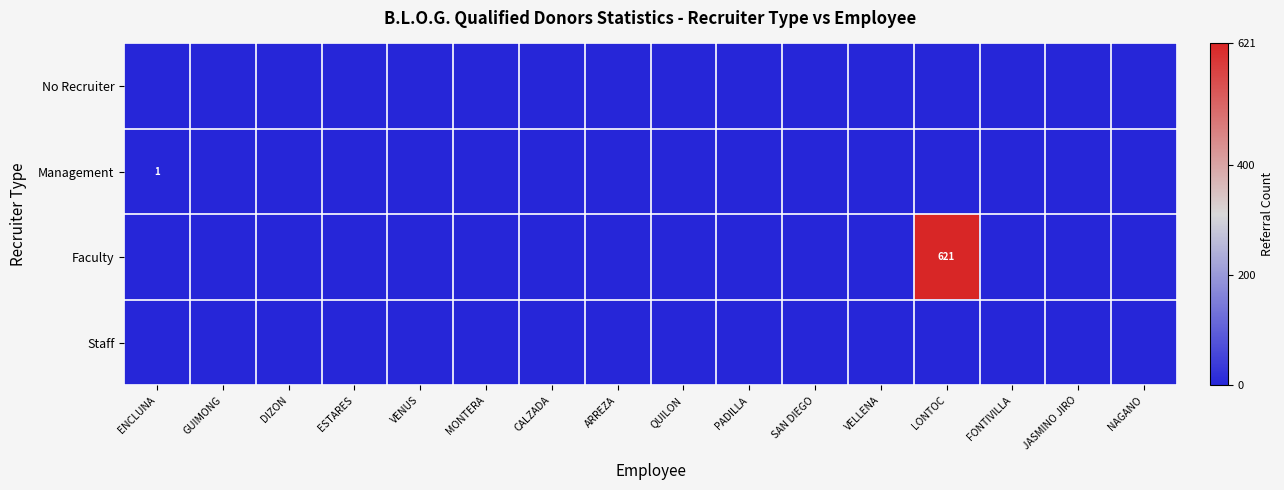

How many values in the Faculty series exceed 0?

1